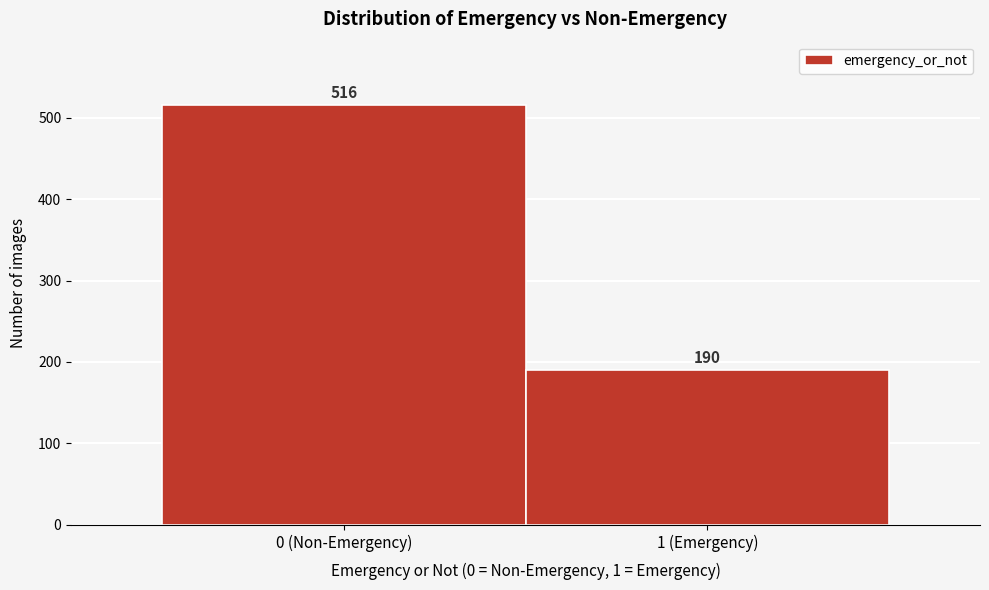

Reading left to right, what are all the values shown in this chart?

516	190